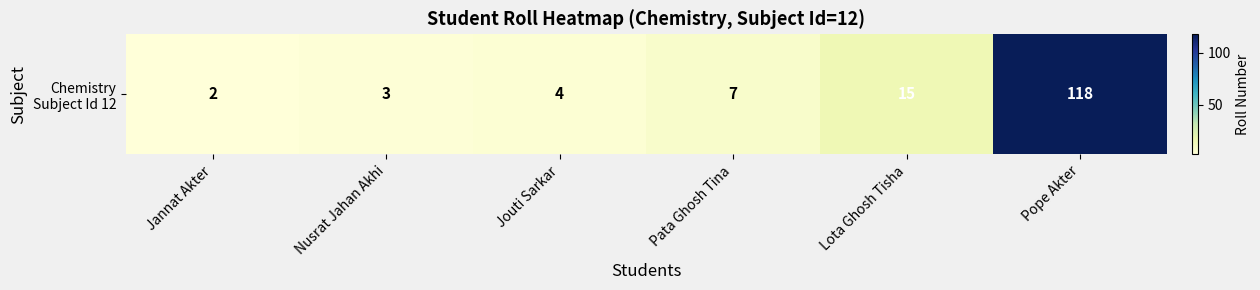

Is it true that the value at Lota Ghosh Tisha is 15?

True